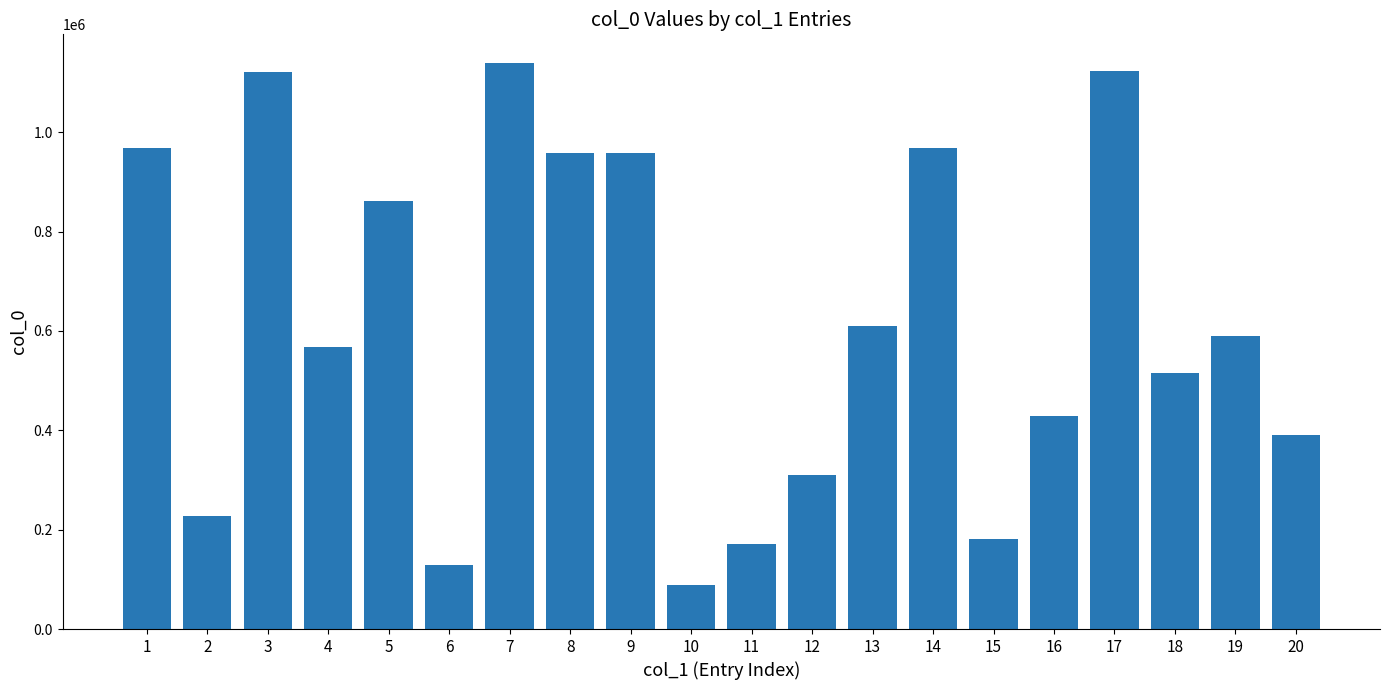

Which label corresponds to the largest value in the chart?

7